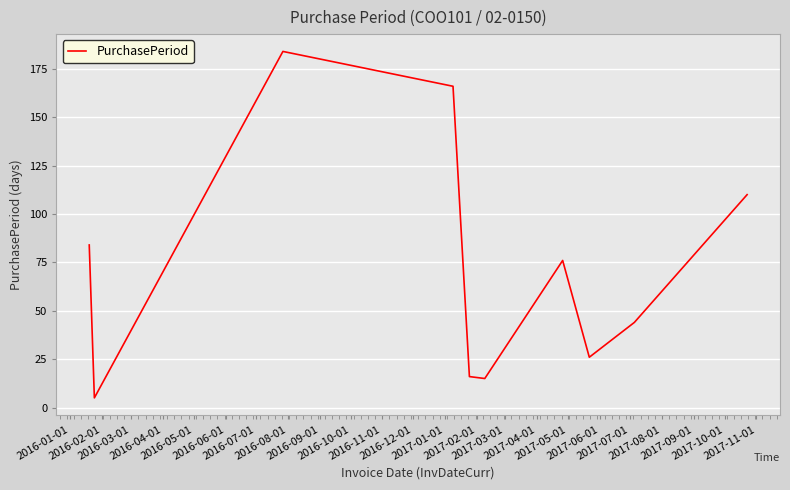

What is the sum of all values?

726